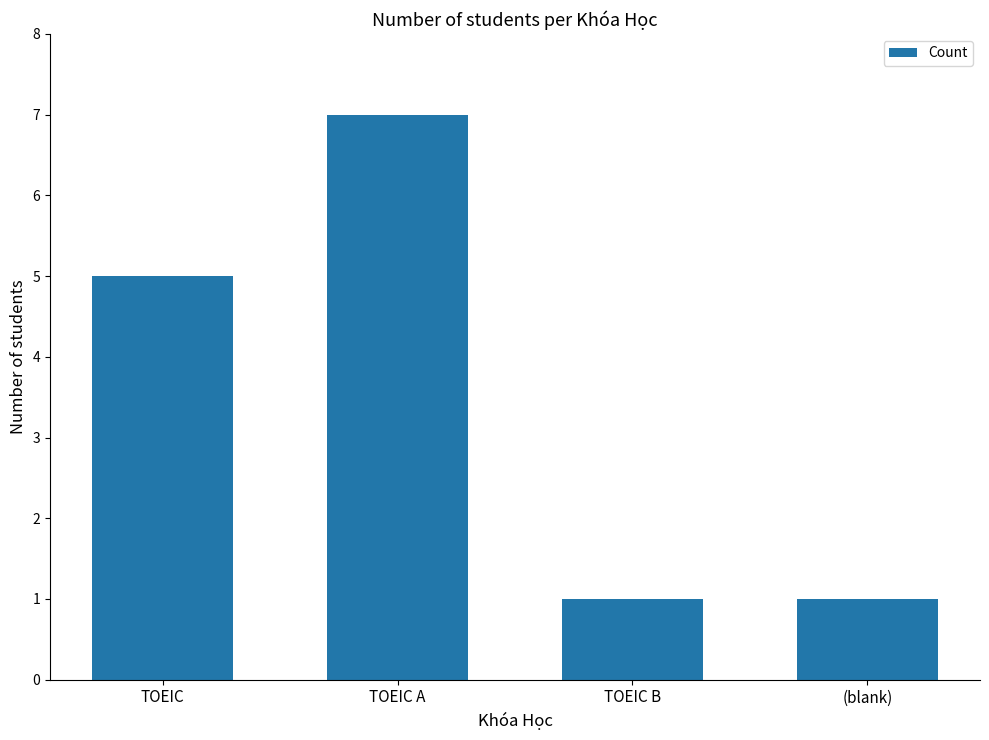

Reading left to right, extract all data points from this chart.

TOEIC=5	TOEIC A=7	TOEIC B=1	(blank)=1